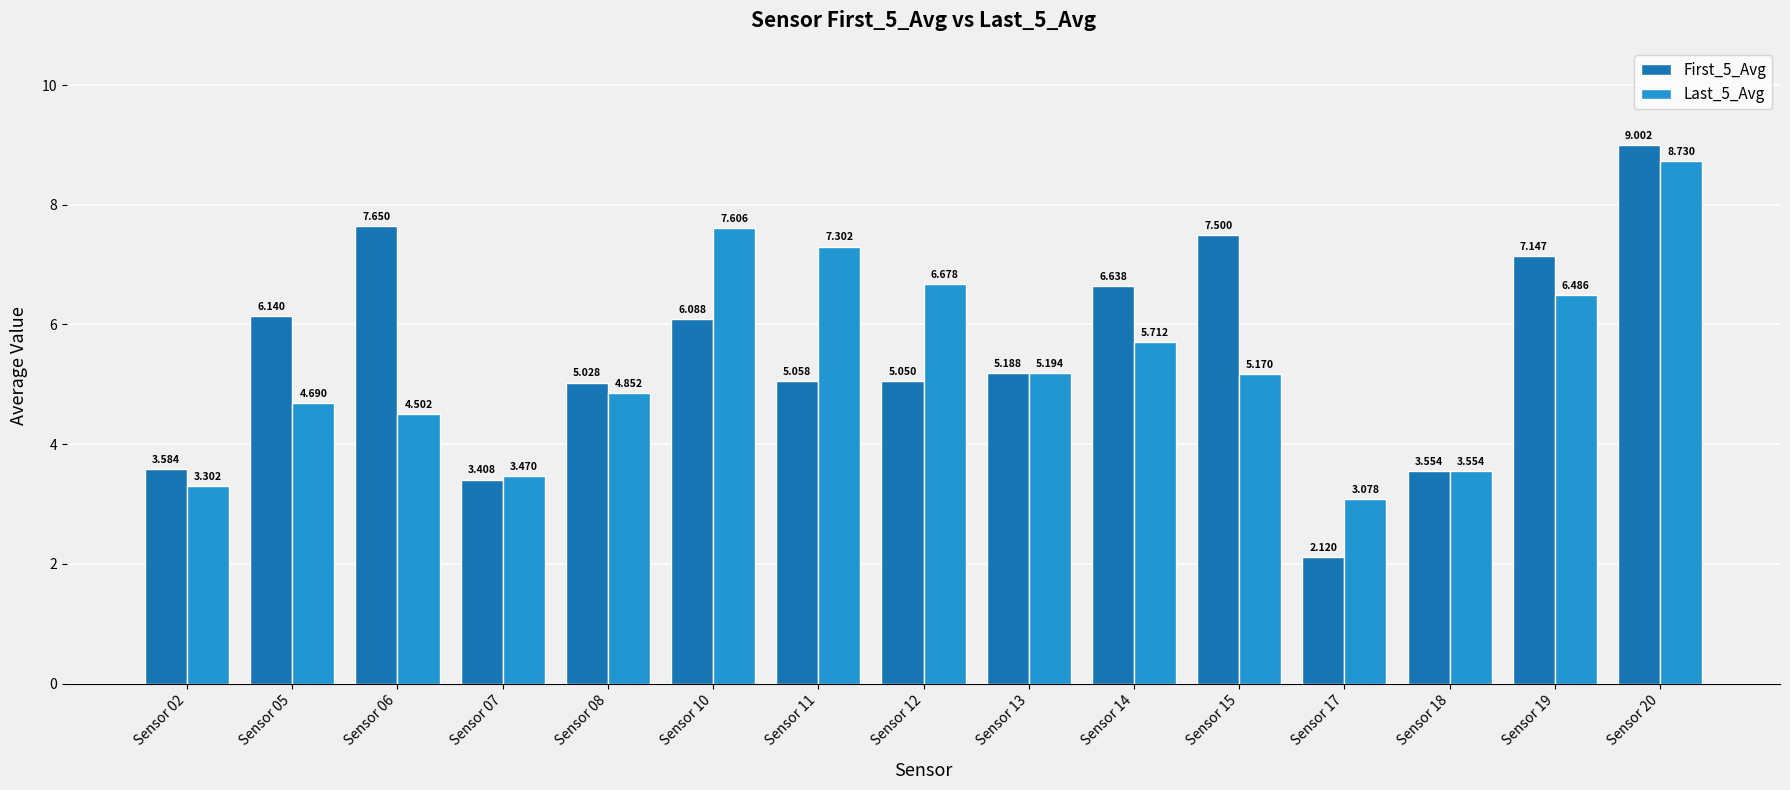

What is the value of the First_5_Avg bar at the 4th from the left?

3.4